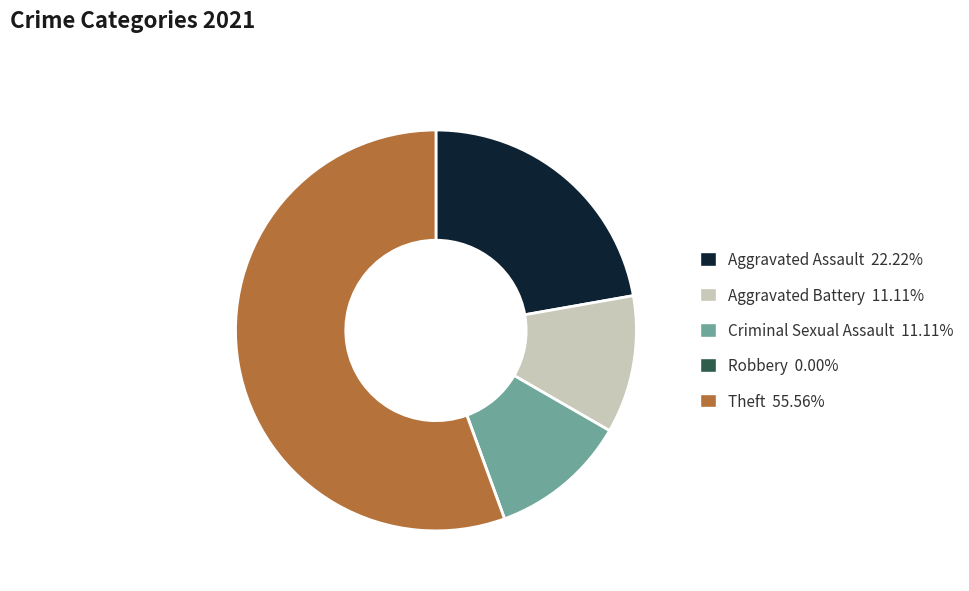

Is the sum of Criminal Sexual Assault and Aggravated Assault greater than half?

No